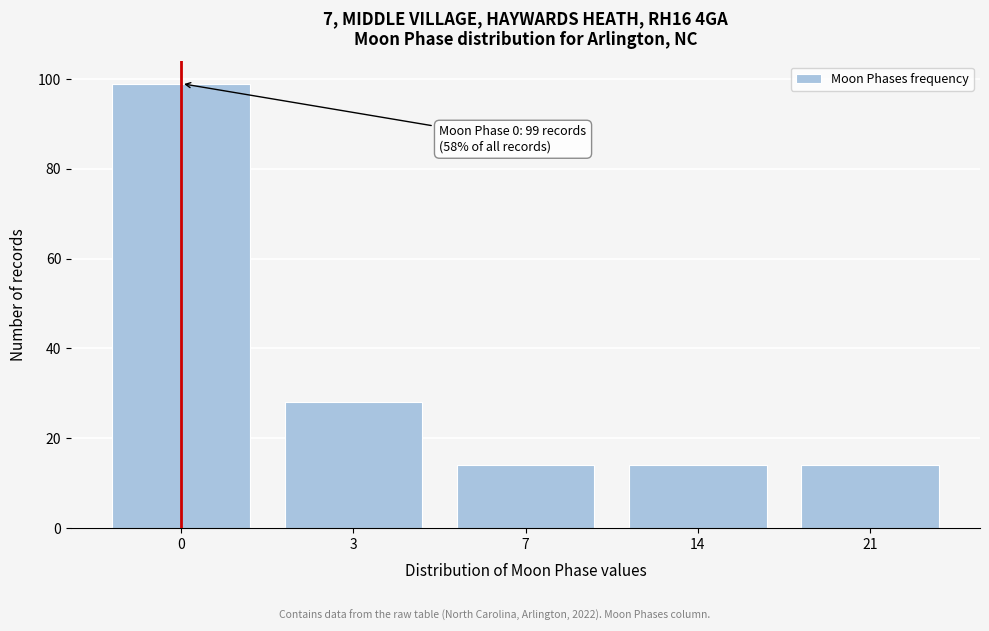

Reading left to right, list all the values displayed in this chart.

99	28	14	14	14